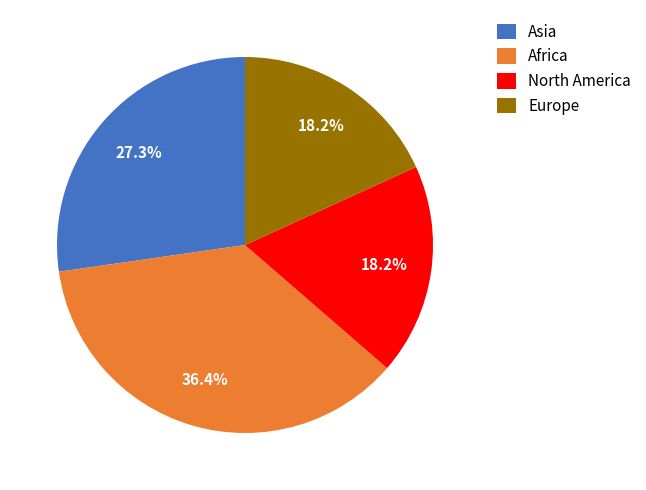

Does Europe account for over 50% of the chart?

No